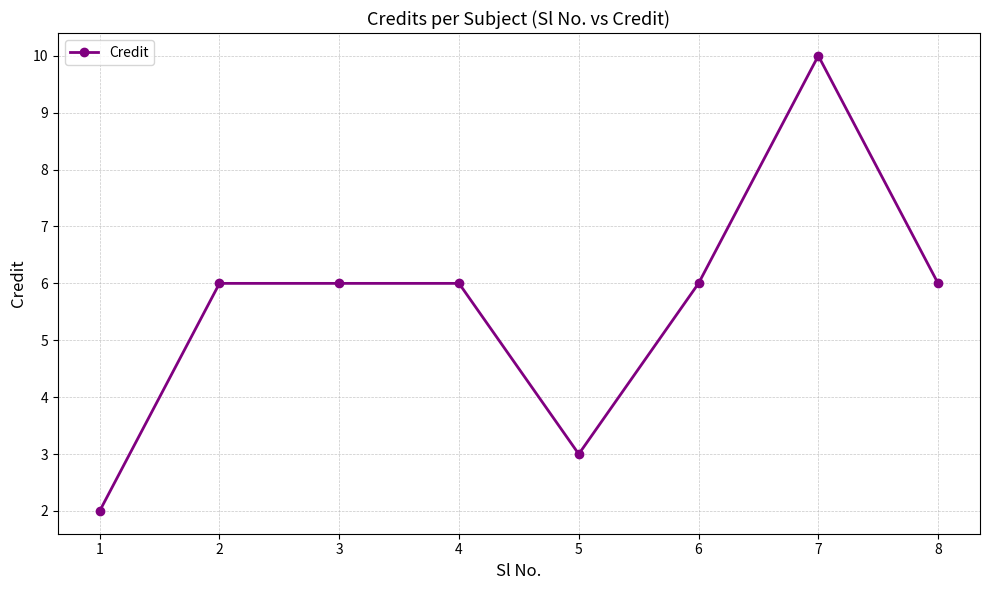

The value at 1 is 1. True or false?

False